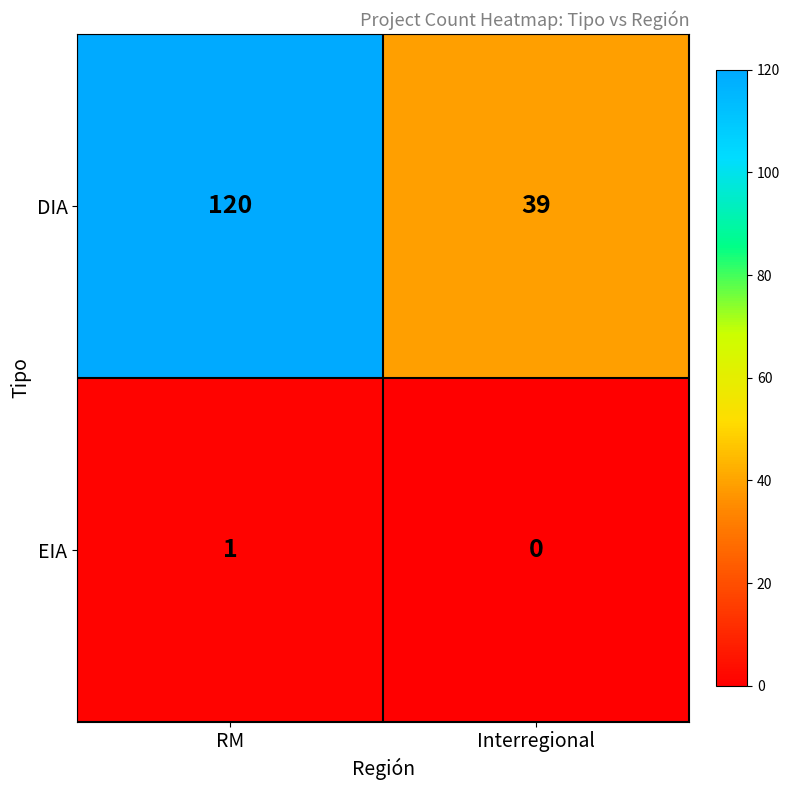

List the series in order of their peak value, lowest first.

EIA, DIA